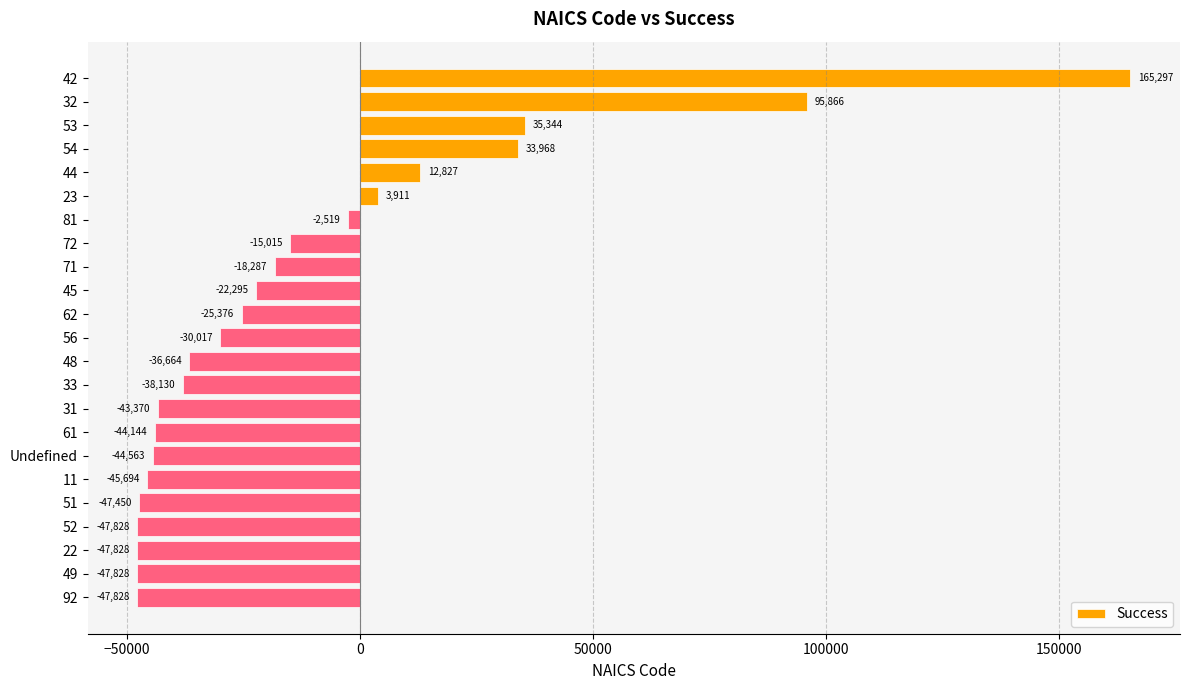

Does the chart contain stacked bars?

No